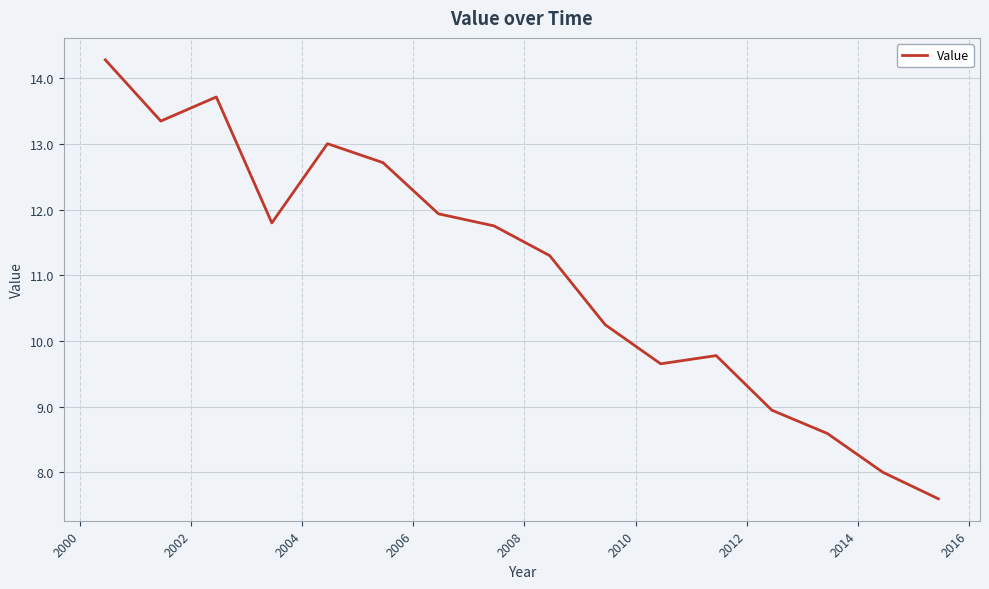

How many interior local valleys (lower than both neighbors) does the data have?

3